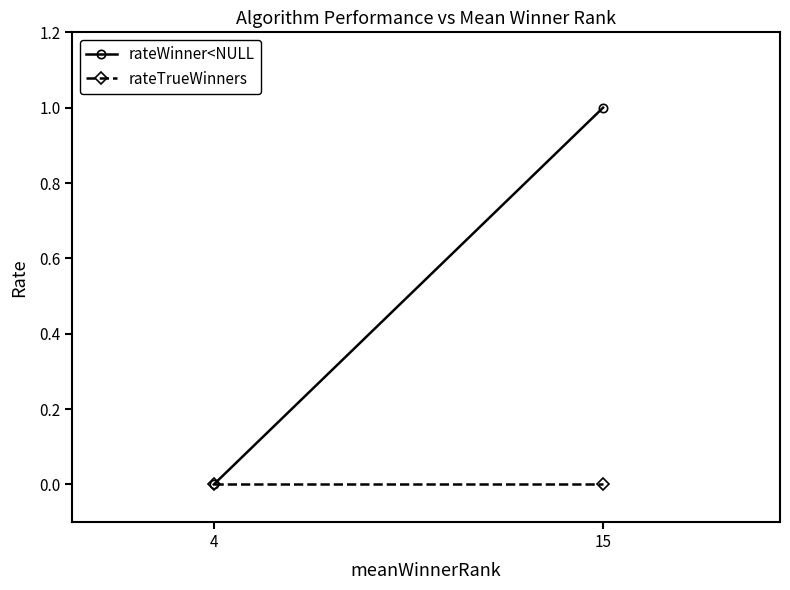

True or false: rateTrueWinners has a value of 0 at 15.

True